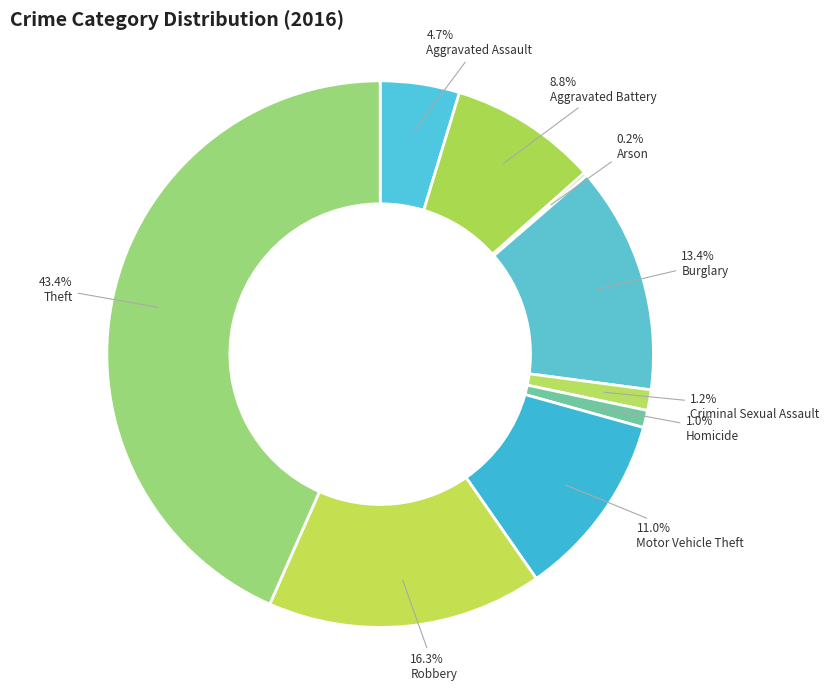

The Arson slice represents 0% of the pie. True or false?

True